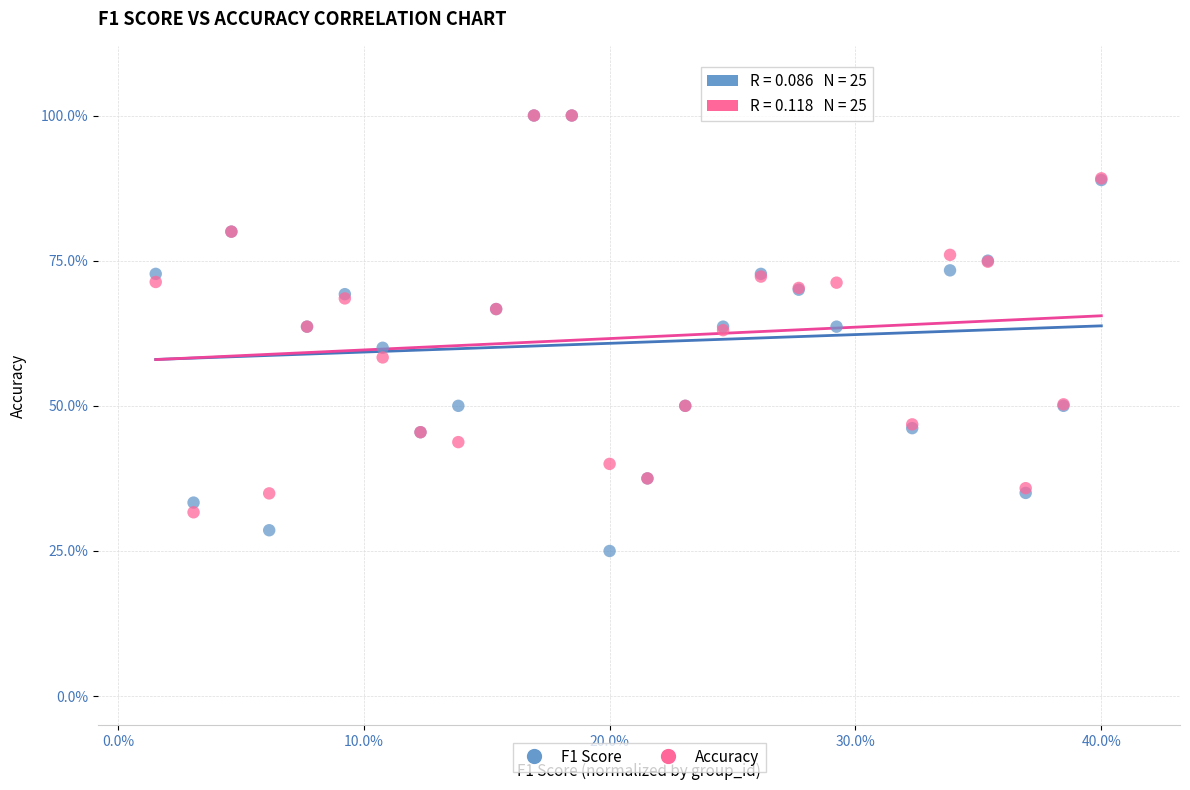

What are all the series names shown in the legend?

F1 Score, Accuracy